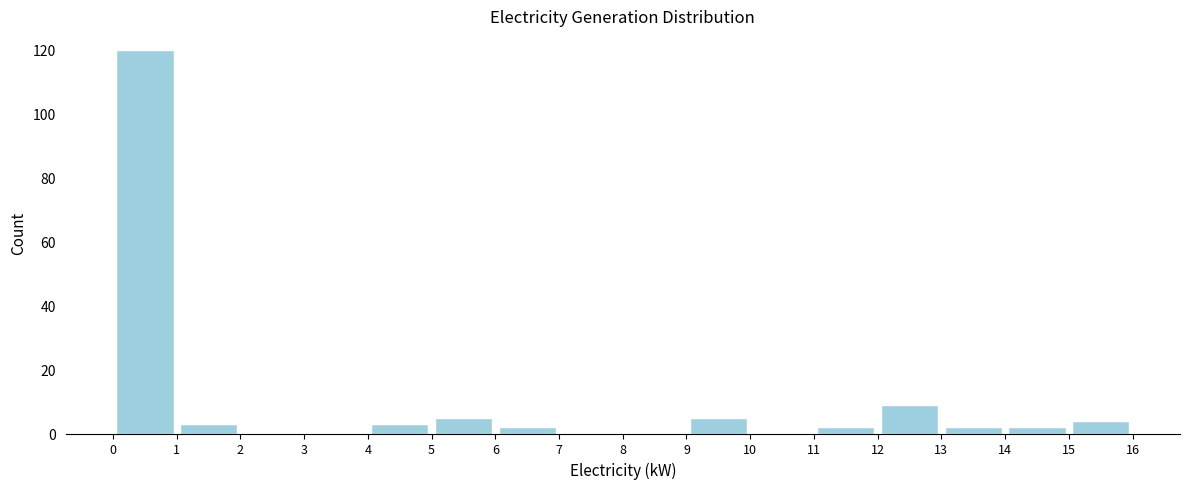

Reading left to right, list every bar in this chart as the range it spans on the x-axis followed by its height. The values are not printed on the chart, so give them approximately, as read against the axis.

0 to 1: 120
1 to 2: 4
2 to 3: 0
3 to 4: 0
4 to 5: 4
5 to 6: 6
6 to 7: 2
7 to 8: 0
8 to 9: 0
9 to 10: 6
10 to 11: 0
11 to 12: 2
12 to 13: 10
13 to 14: 2
14 to 15: 2
15 to 16: 4